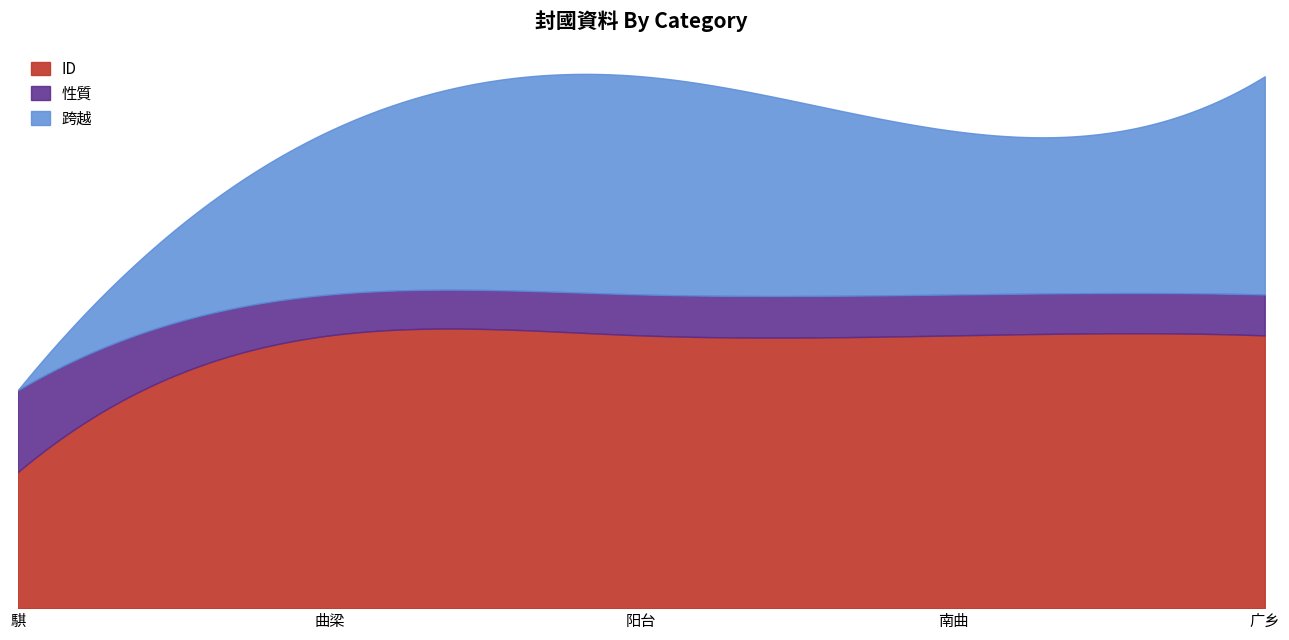

True or false: 性質 has a value of 1 at 南曲.

True